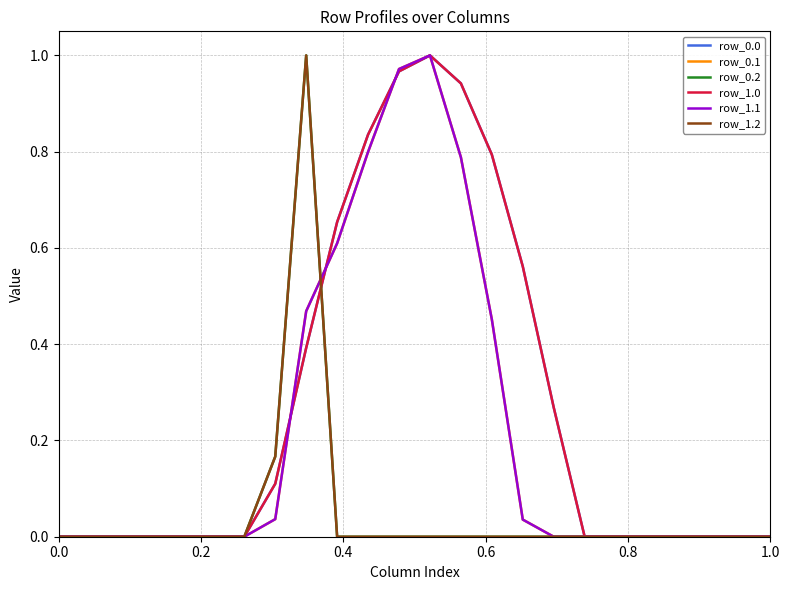

Does the chart display data point markers on the line(s)?

No